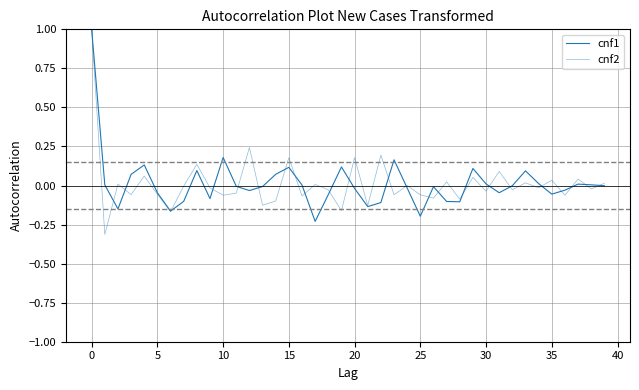

How many lines are shown in the chart?

2